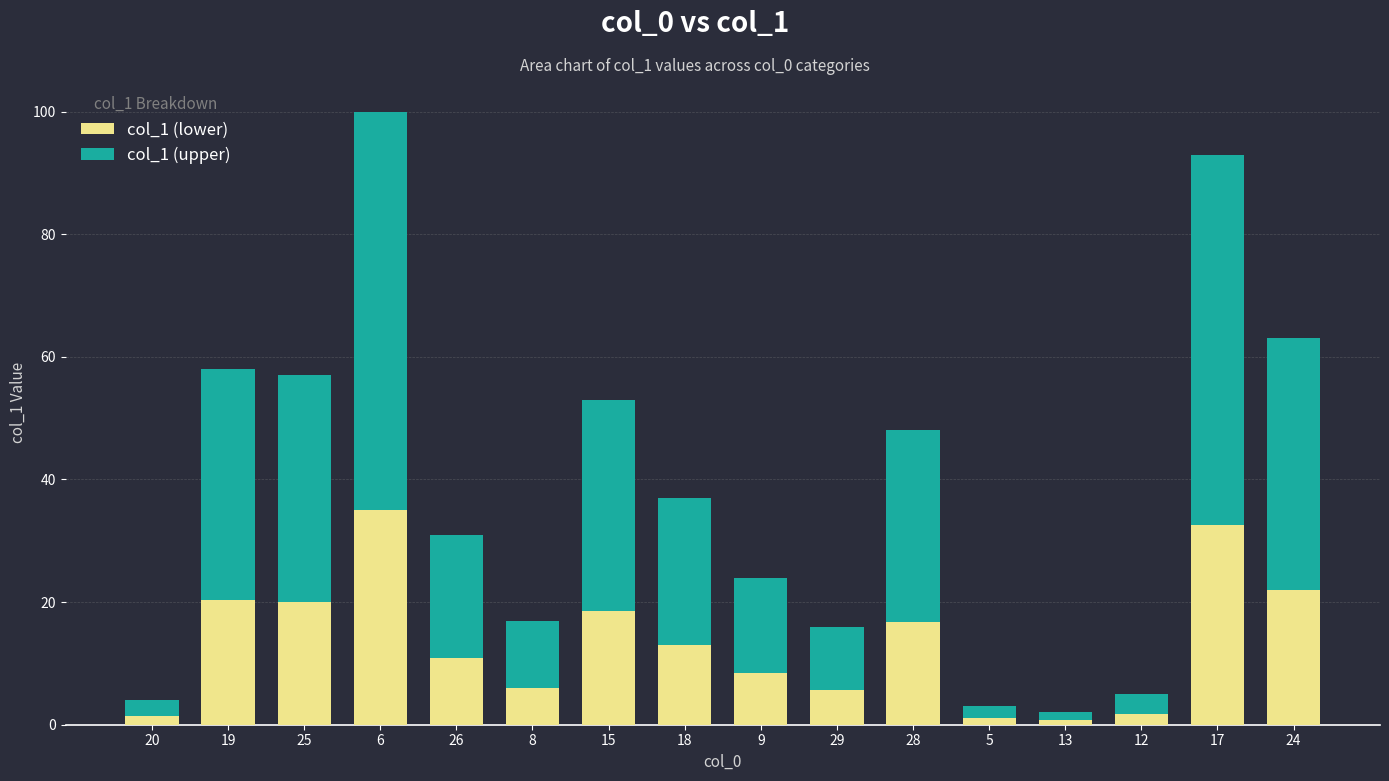

Is it true that col_1 (lower) equals 8.4 at 9?

True